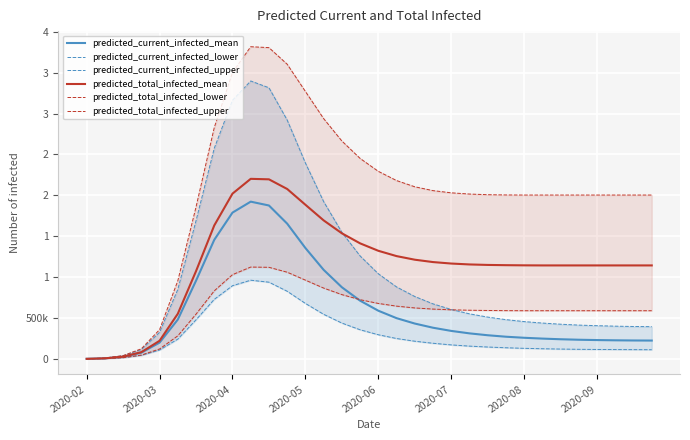

Does the chart display data point markers on the line(s)?

No